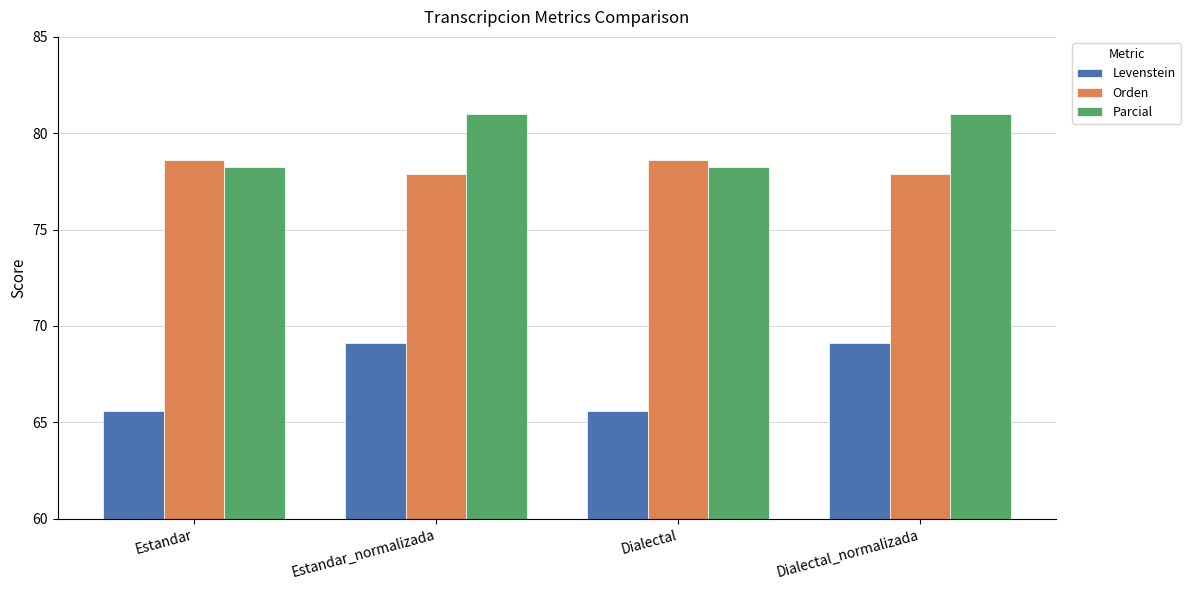

What is the smallest value displayed?

65.6